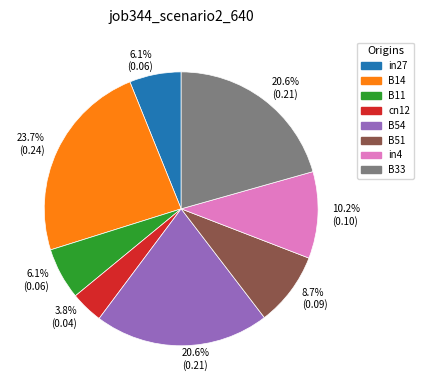

Which category has the biggest portion of the pie?

B14